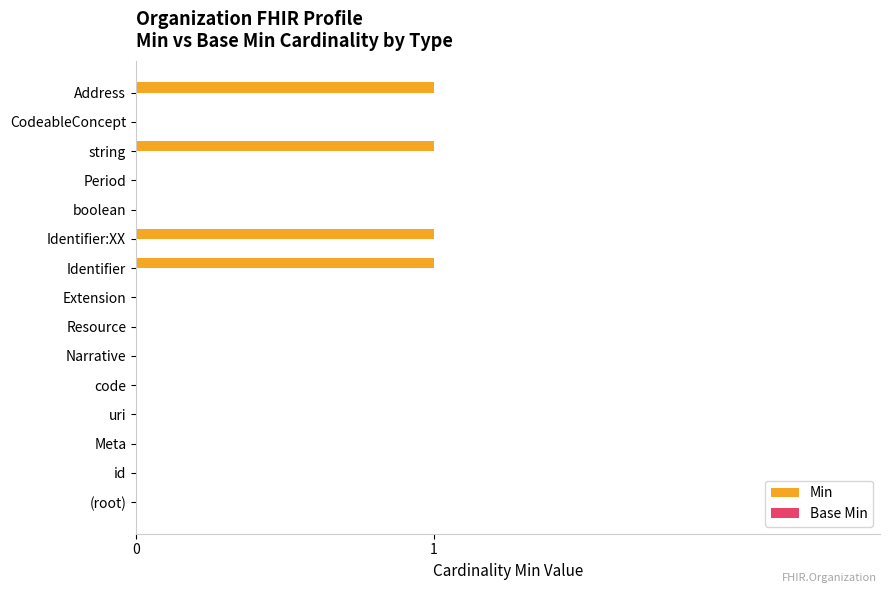

True or false: the data shows 0 at Narrative.

True